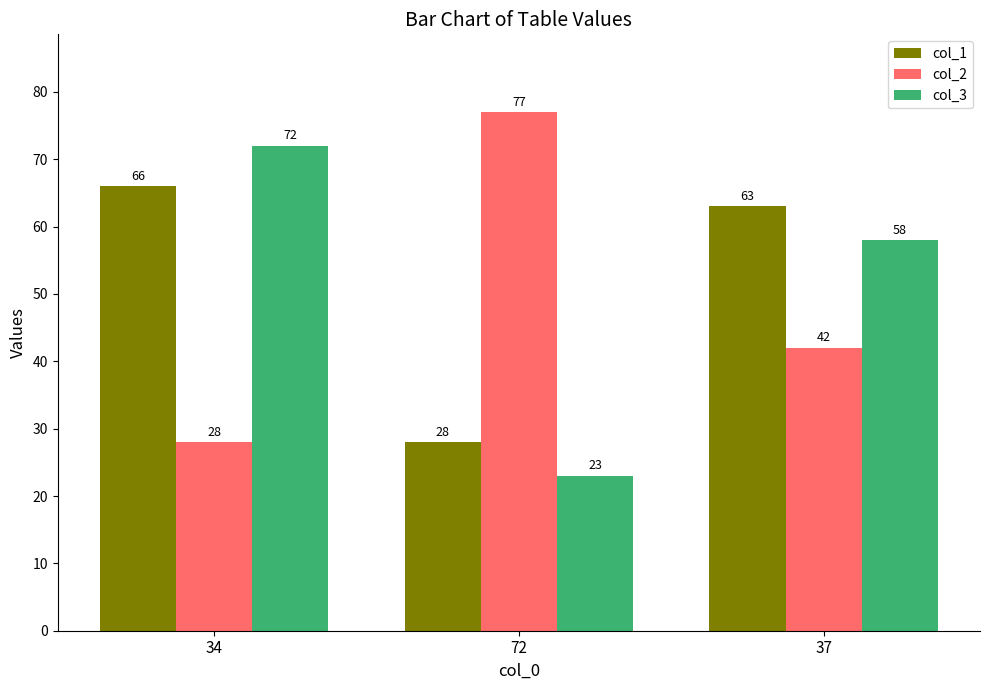

Which series has the largest total across all categories?

col_1